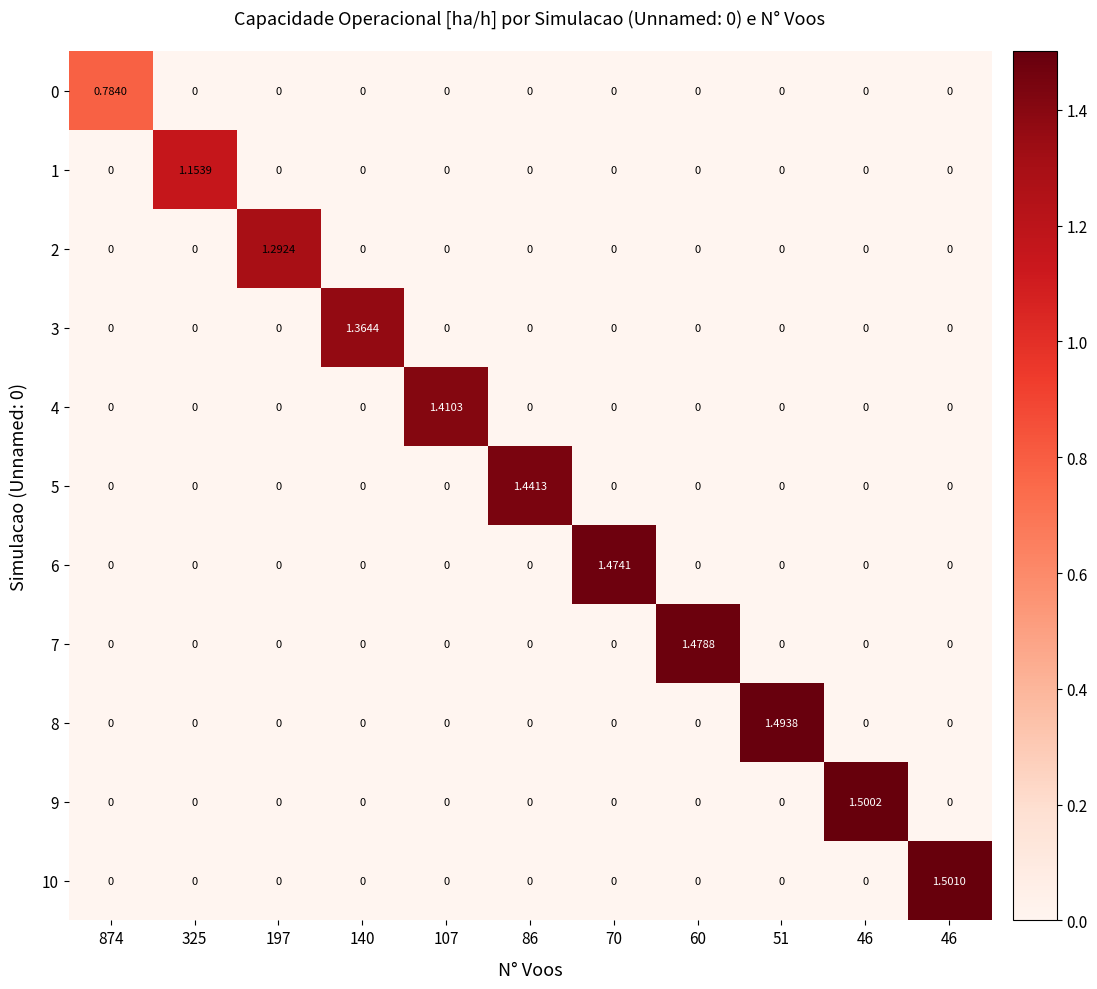

What is the total value across all series at 51?

1.5